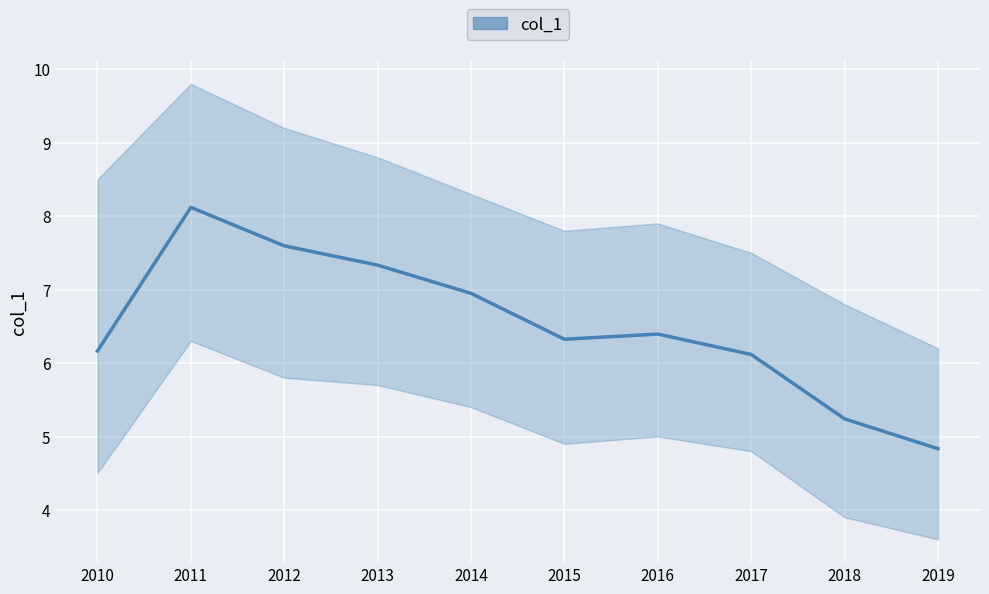

How many data points does each series have?

10